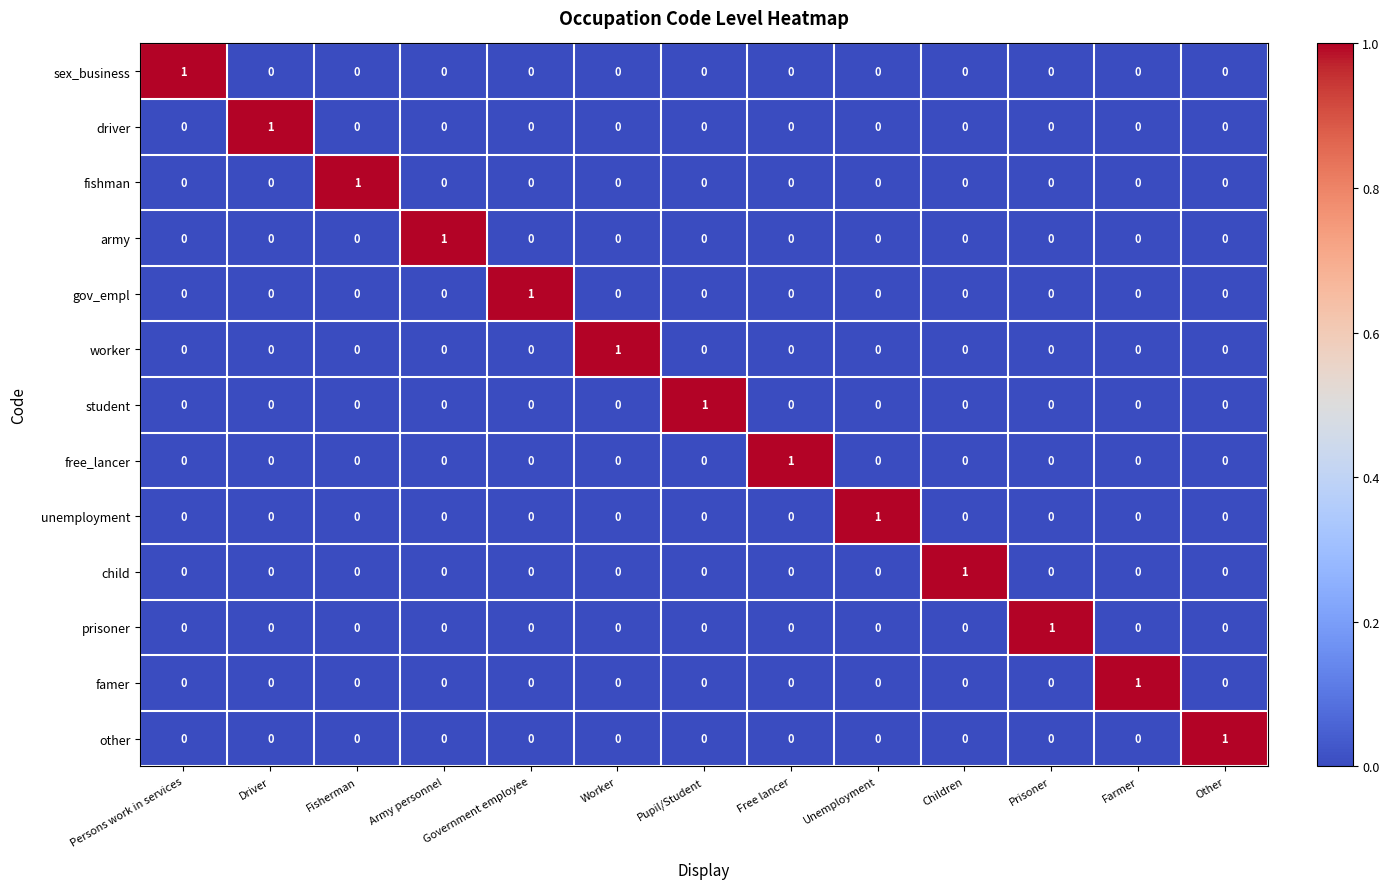

True or false: army has a value of 1 at Persons work in services.

False